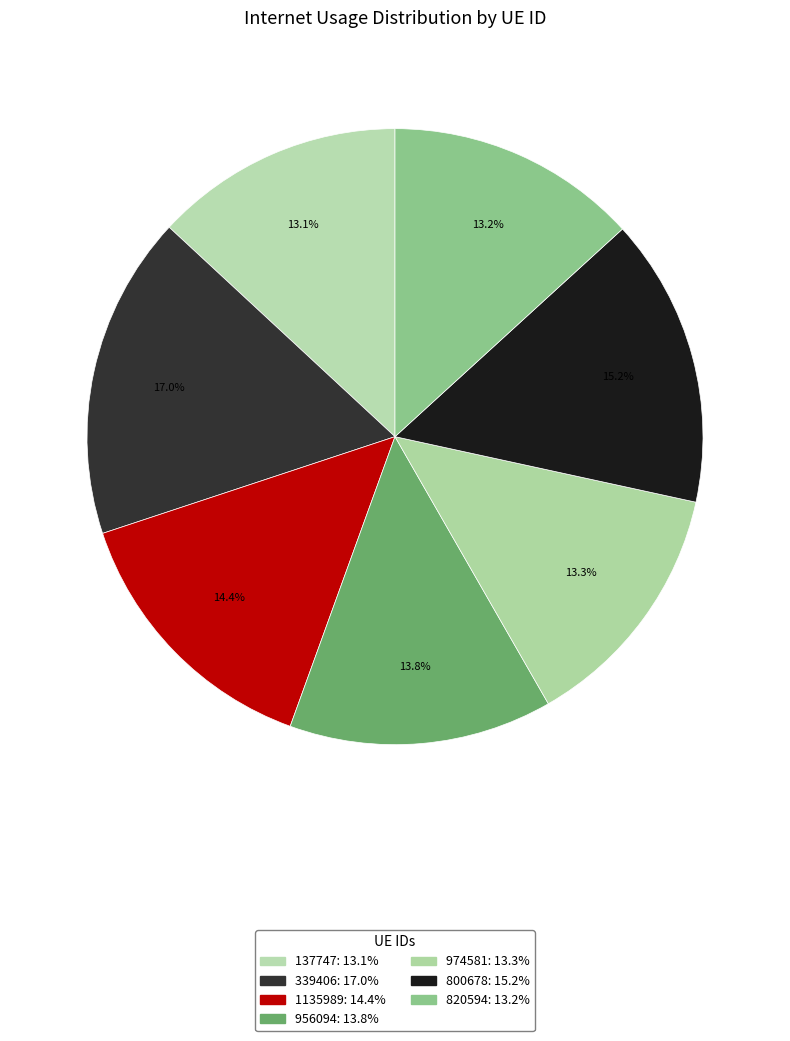

What percentage is the 956094 slice, to the nearest percent?

14%